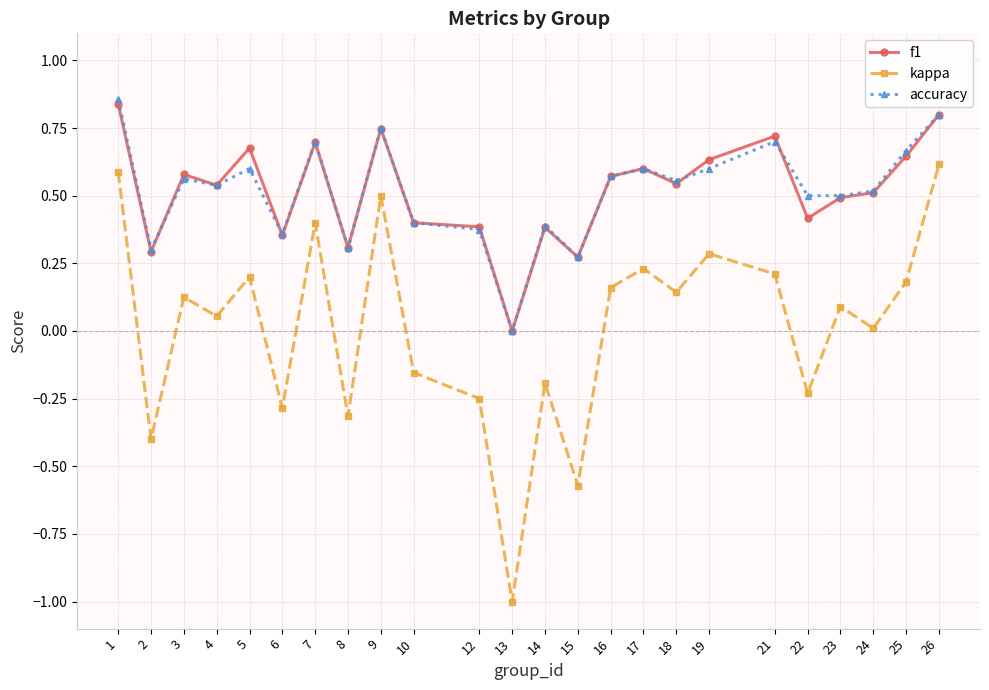

At which category does the chart reach its minimum across all series?

13